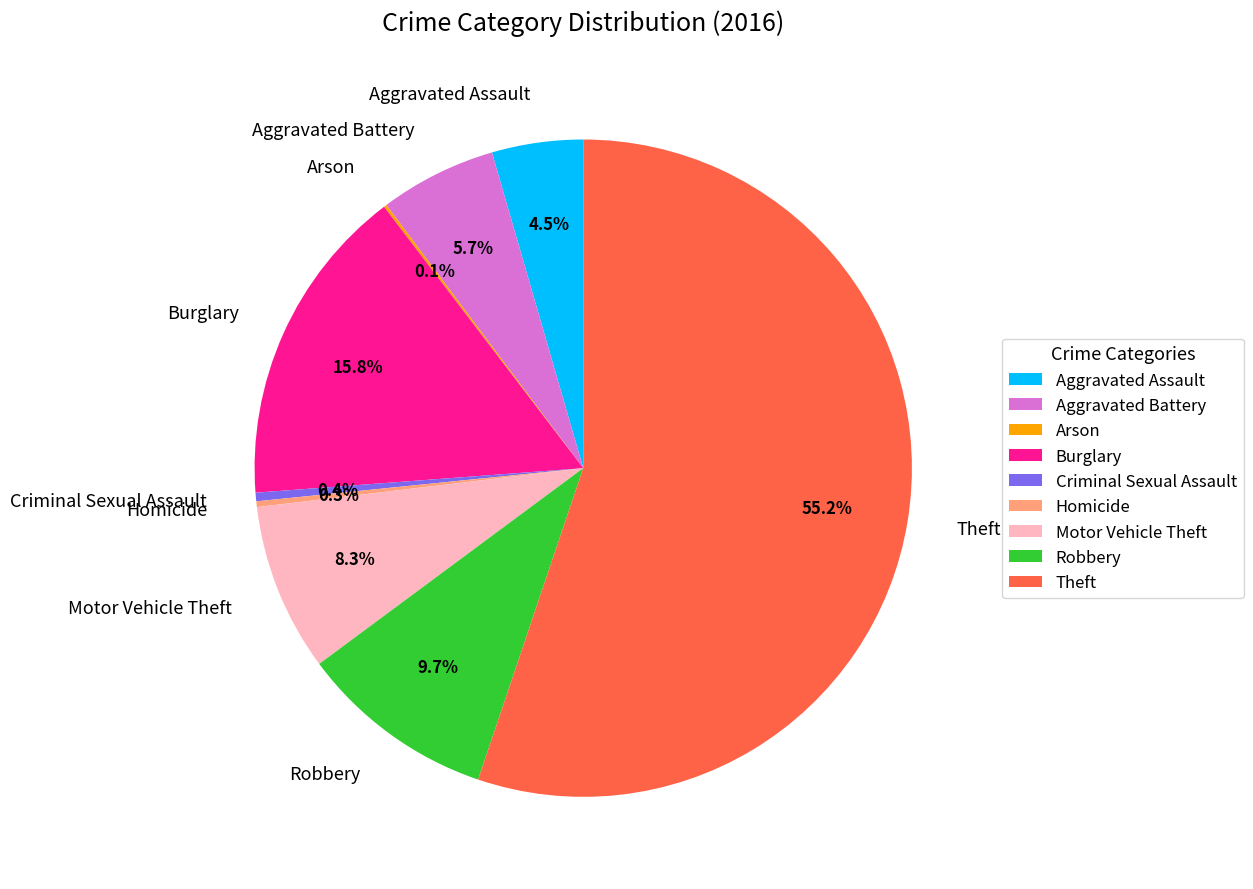

True or false: Burglary accounts for 16% of the total.

True